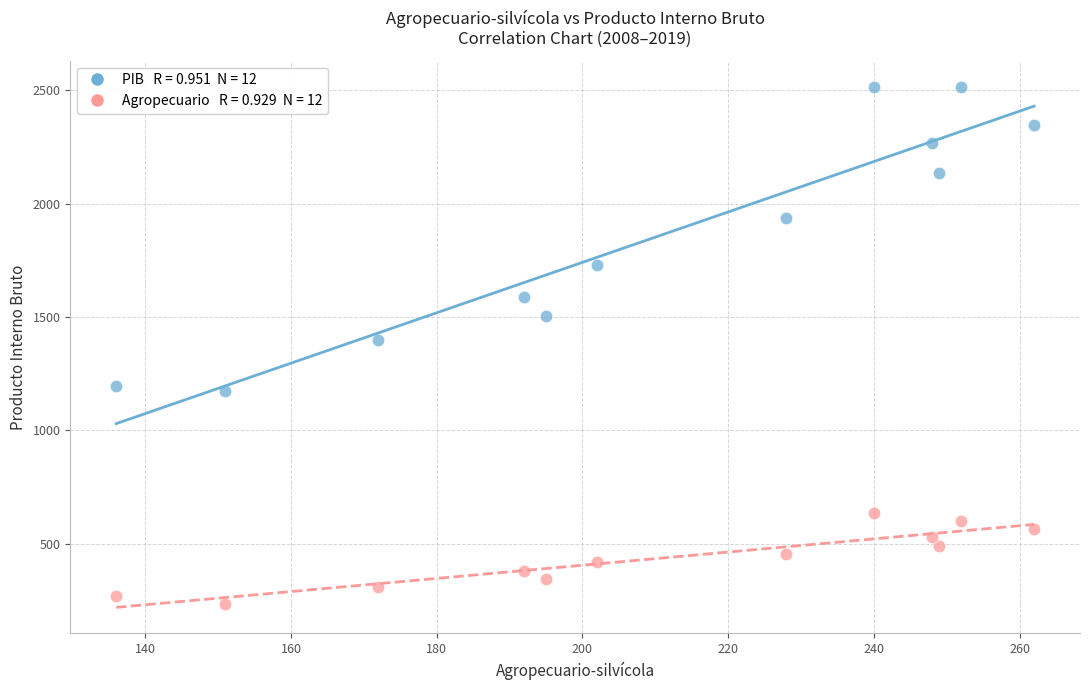

Across all data points, what is the range of X values (max minus min)?

126.0